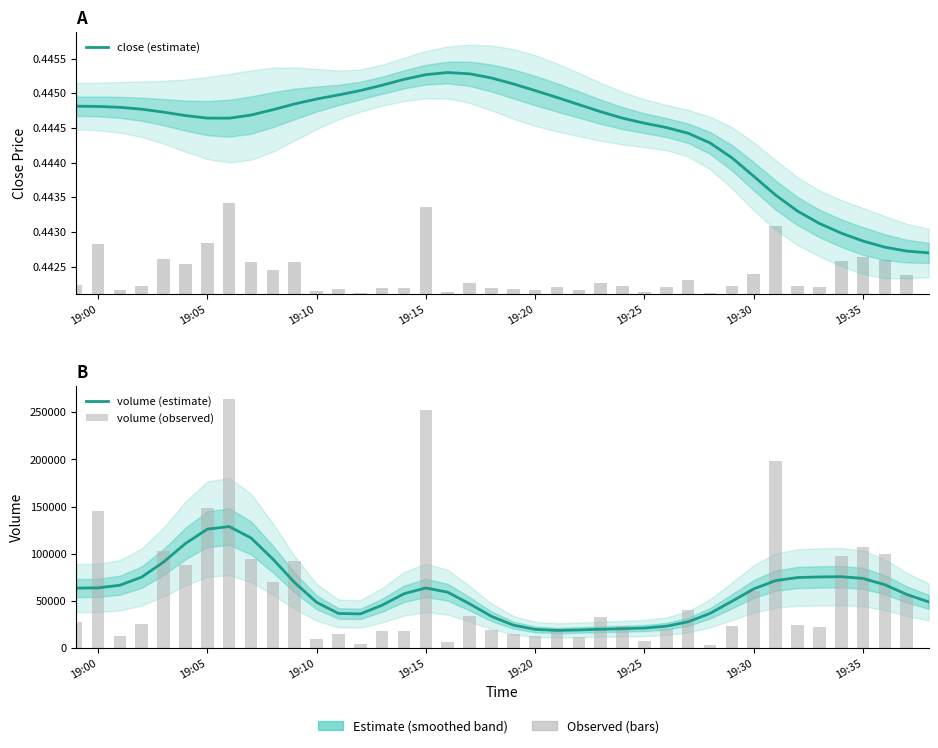

What value does the close (estimate) series have at 19:00?

0.4